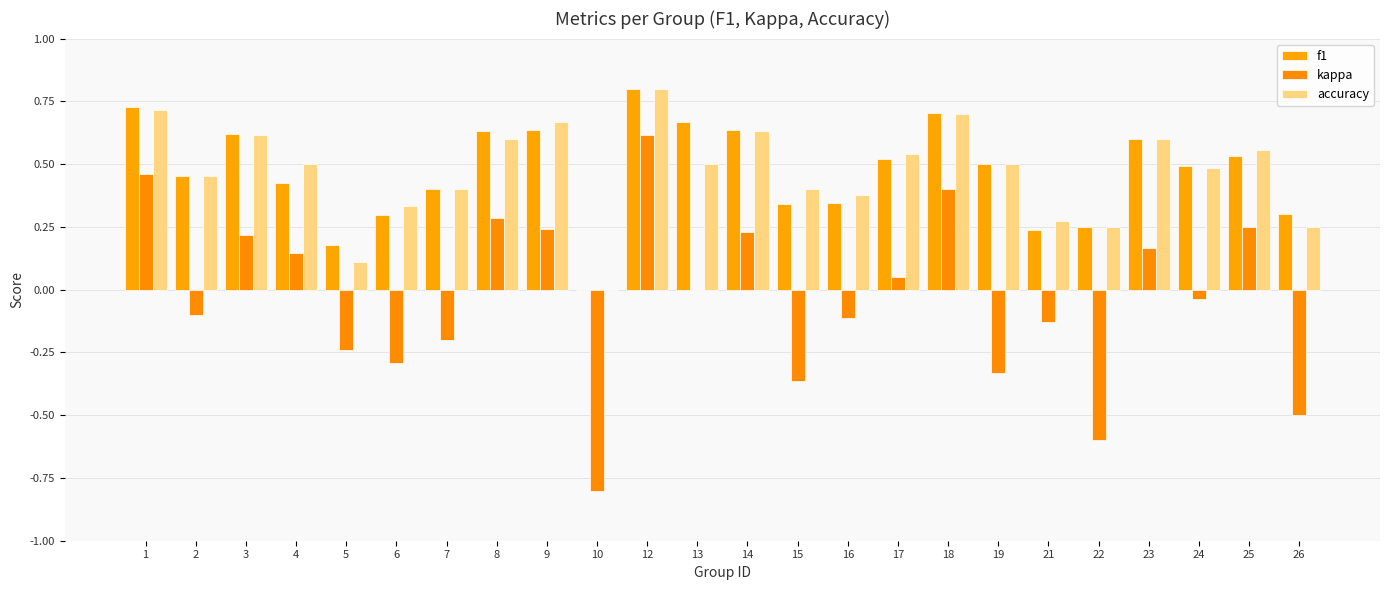

How many distinct data groups are displayed?

3